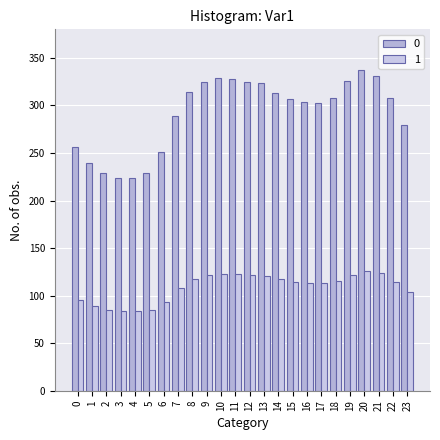

How many bars are there in each group?

2